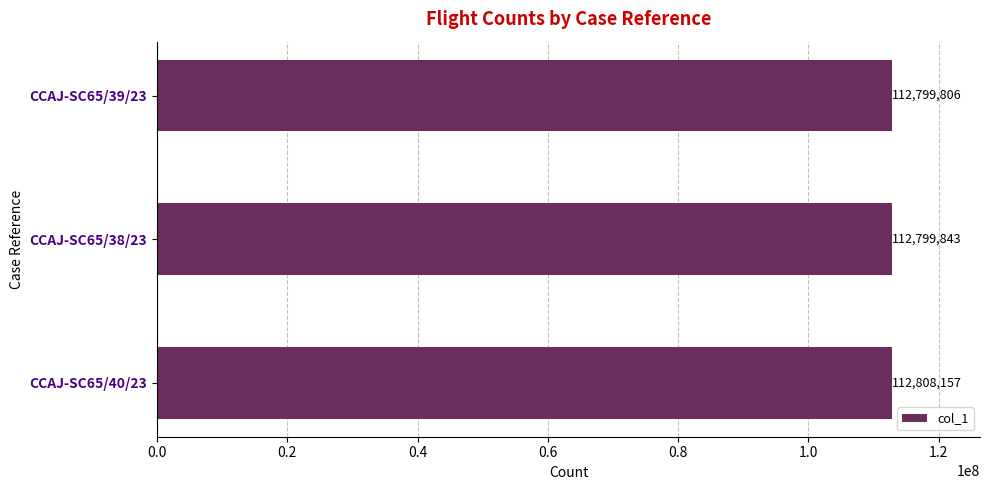

List the labels in order of value, smallest first.

CCAJ-SC65/39/23, CCAJ-SC65/38/23, CCAJ-SC65/40/23